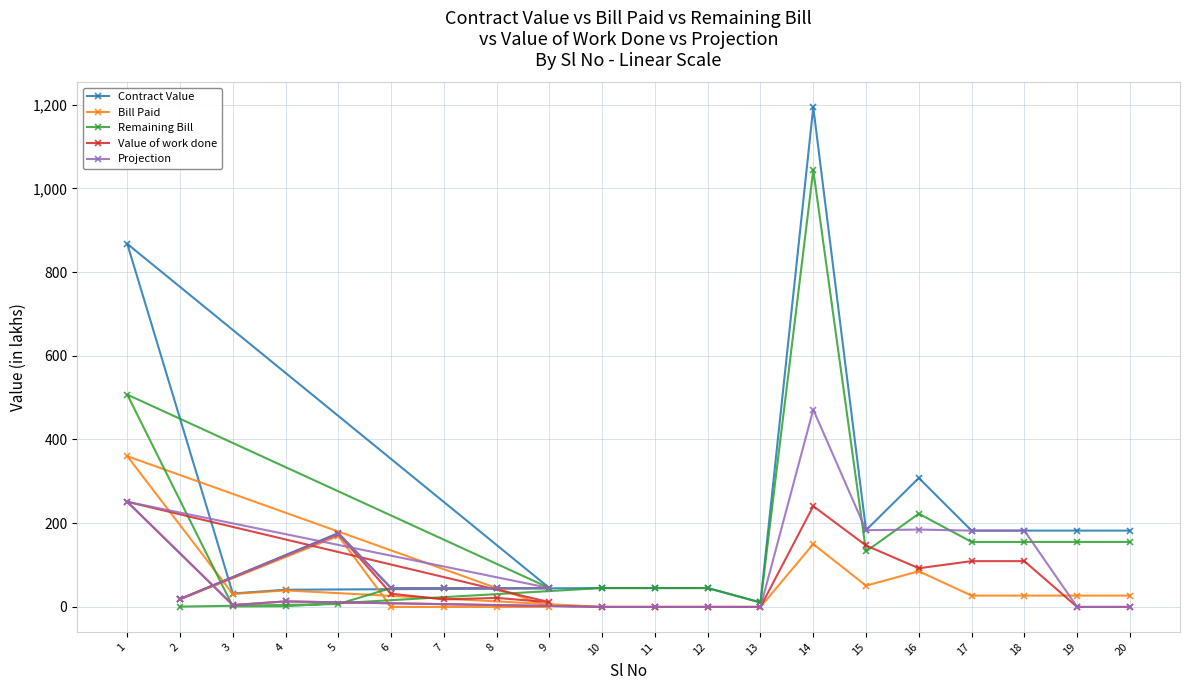

Rank the series by their maximum value, from lowest to highest.

Value of work done, Bill Paid, Projection, Remaining Bill, Contract Value